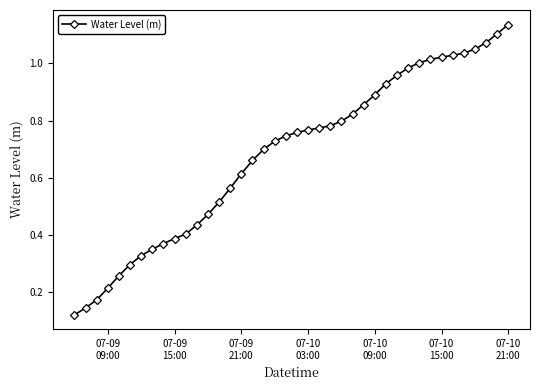

What is the difference between the maximum and minimum values?

1.0